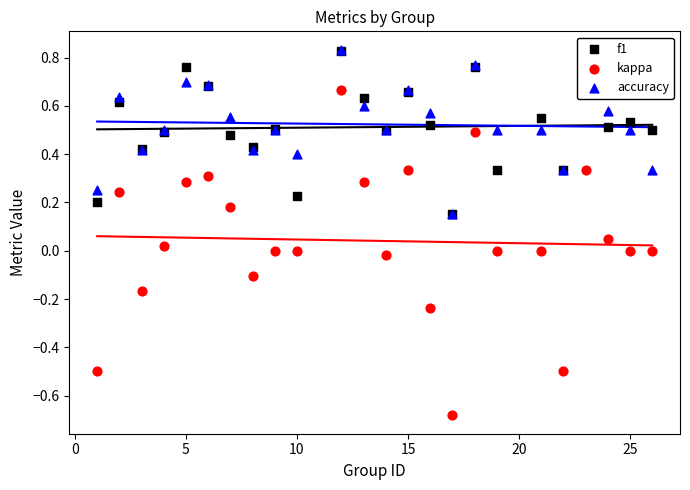

At how many categories does at least one series exceed 0?

24